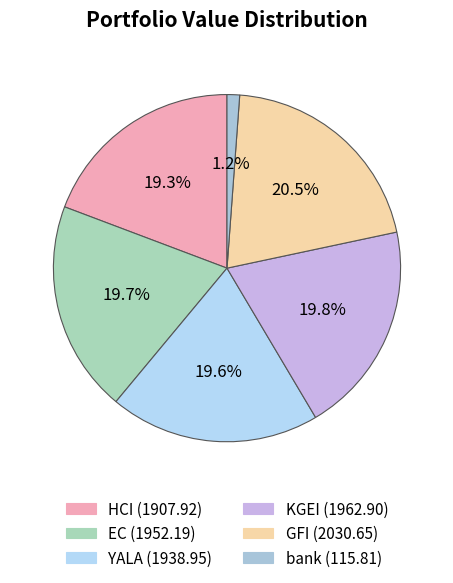

To the nearest percent, what is the average slice percentage?

17%